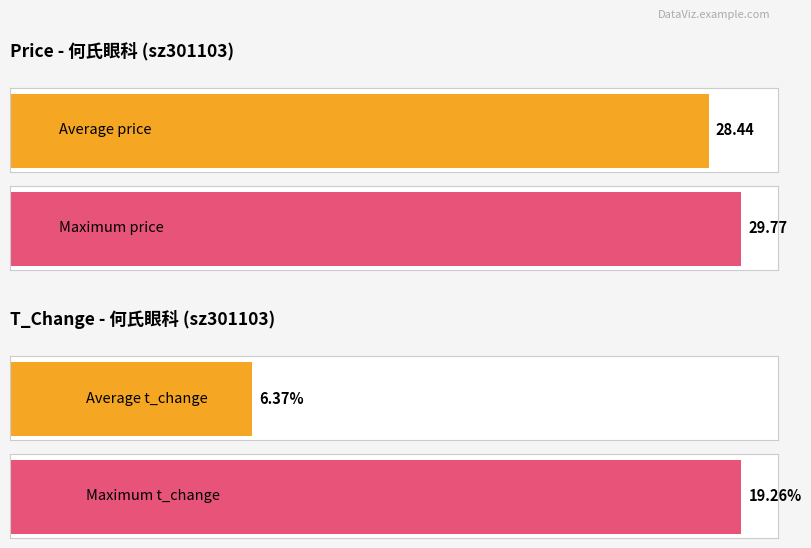

What is the difference between the second highest and minimum values in the t_change series?

4.6